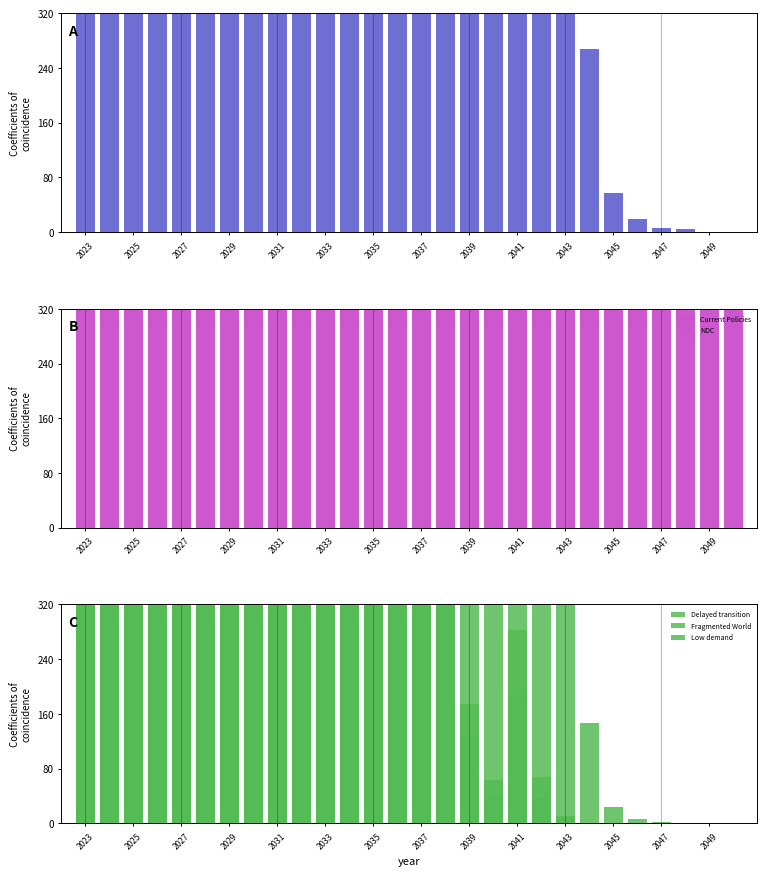

At which category is the sum across all series the highest?

27